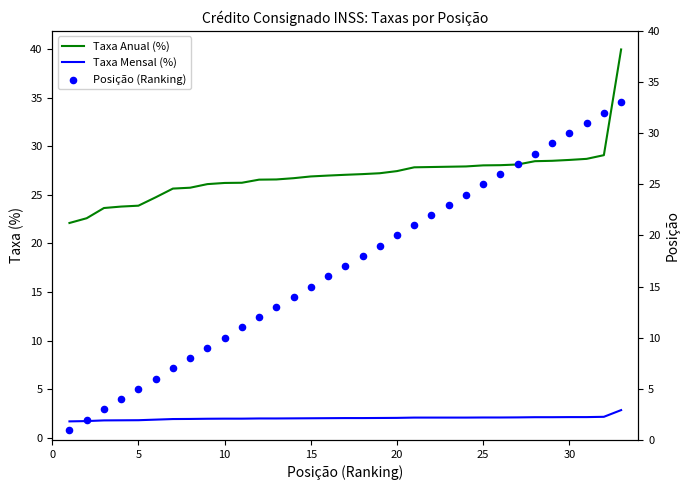

True or false: Taxa Mensal (%) and Taxa Anual (%) intersect in this chart.

False